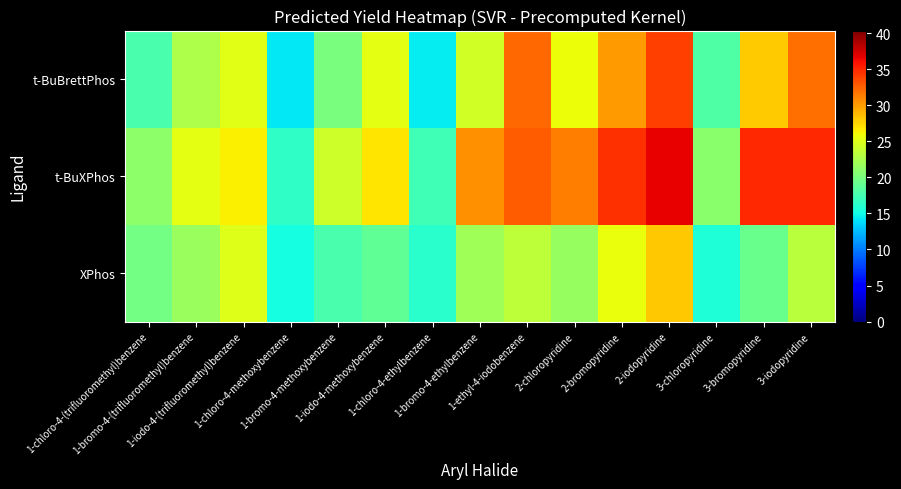

Rank the series at 1-chloro-4-ethylbenzene from lowest to highest value.

t-BuBrettPhos, XPhos, t-BuXPhos